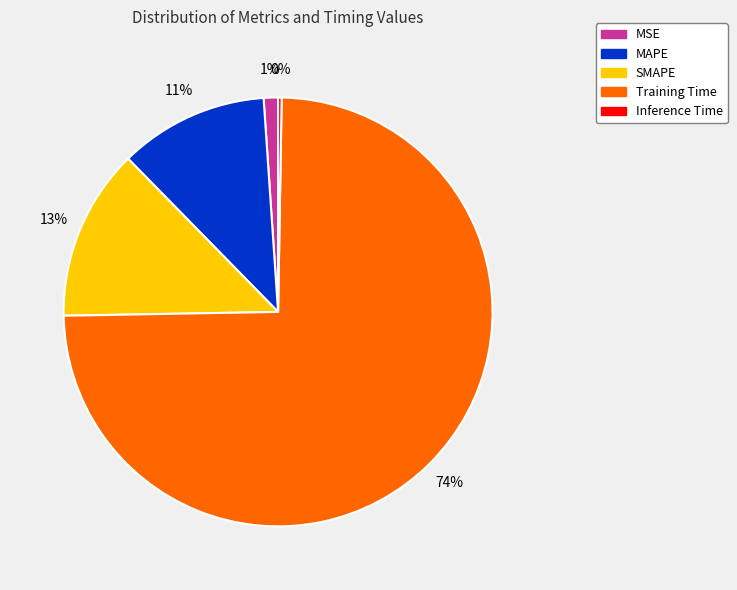

What percentage is the MSE slice, to the nearest percent?

1%